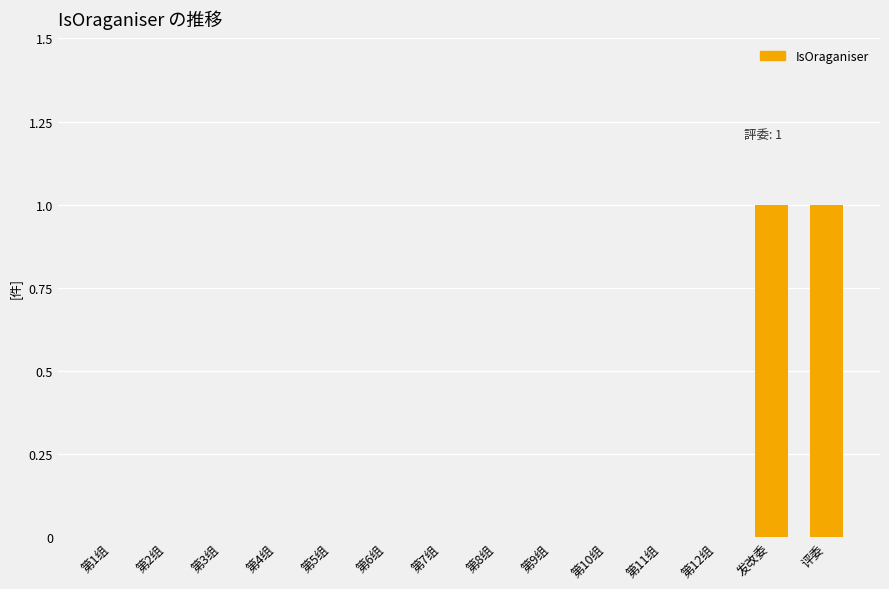

Count the values in the range 0 to 1.

14